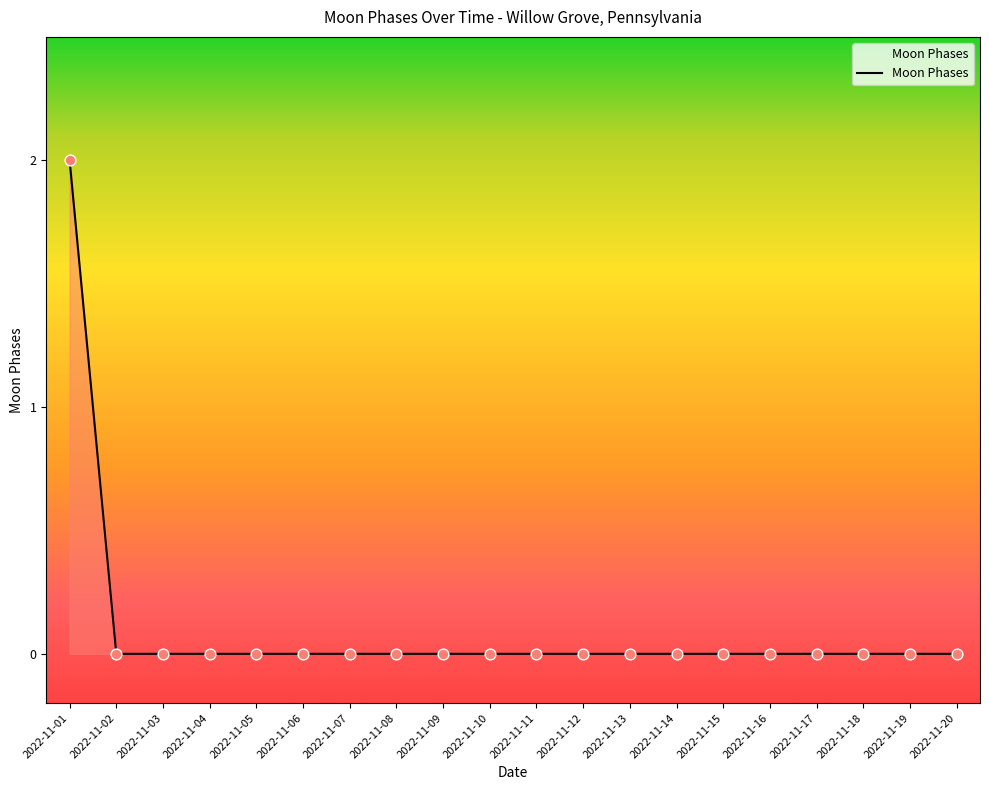

Which label corresponds to the largest value in the chart?

2022-11-01